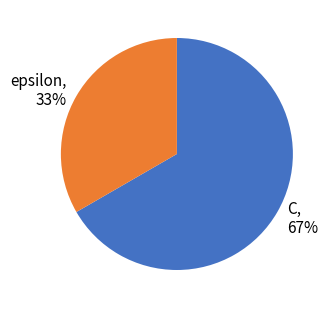

The C slice represents 57% of the pie. True or false?

False